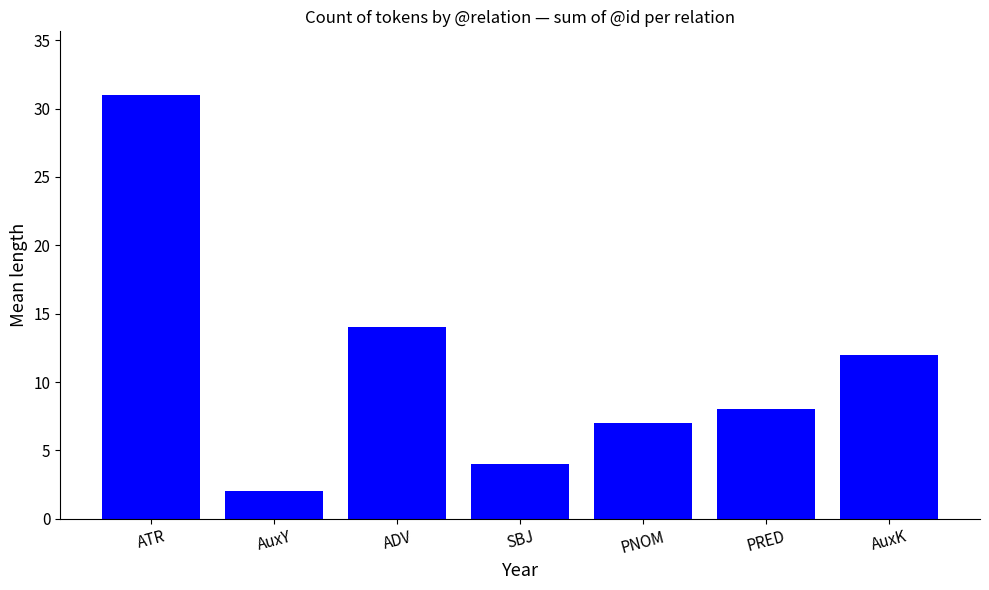

Reading right to left, what are all the values shown in this chart?

AuxK=12	PRED=8	PNOM=7	SBJ=4	ADV=14	AuxY=2	ATR=31